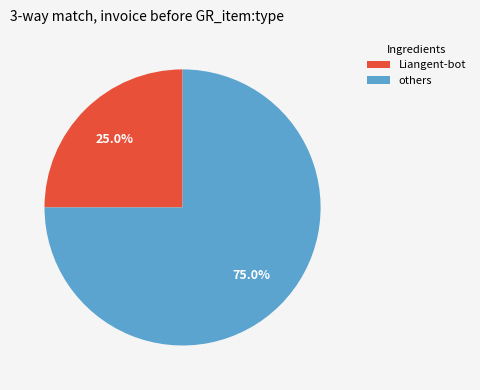

What is the largest slice in the pie chart?

others